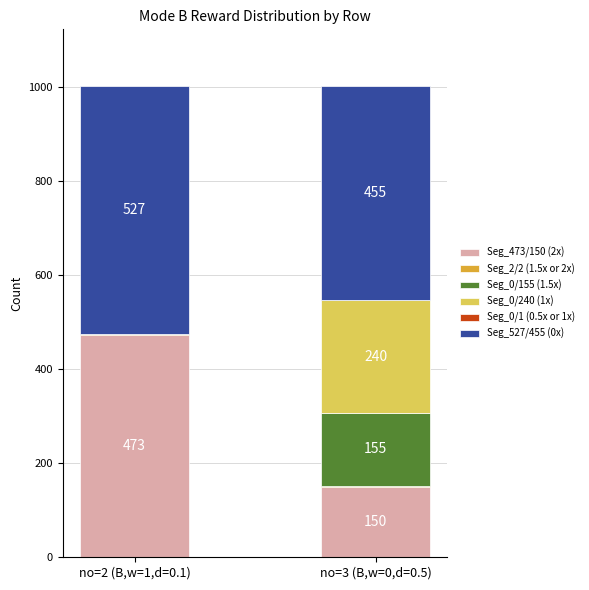

At which label does Seg_473/150 (2x) reach its peak?

no=2 (B,w=1,d=0.1)